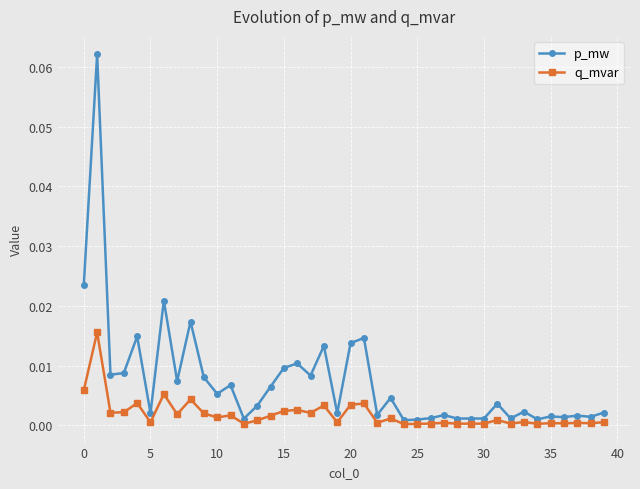

Which series has the largest range (max minus min)?

p_mw